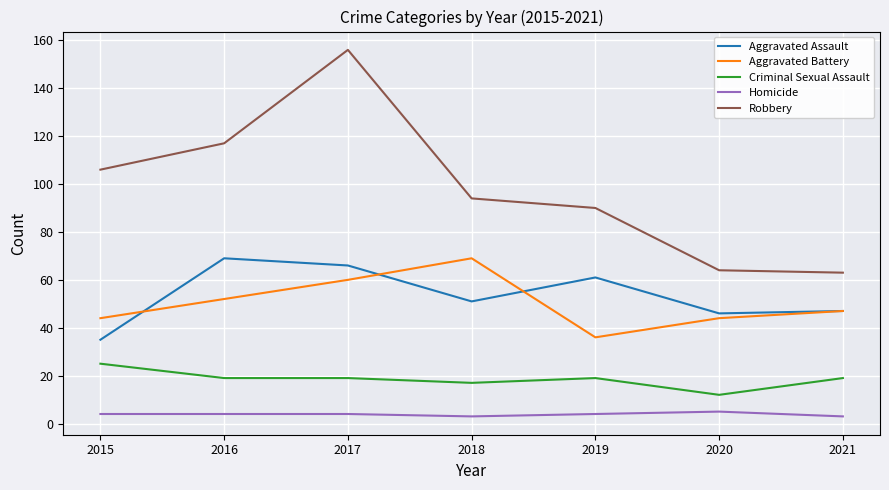

At which category is the sum across all series the highest?

2017